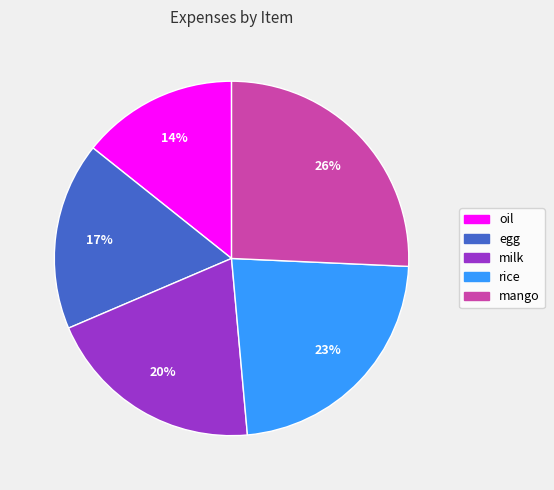

How many segments does this pie chart have?

5